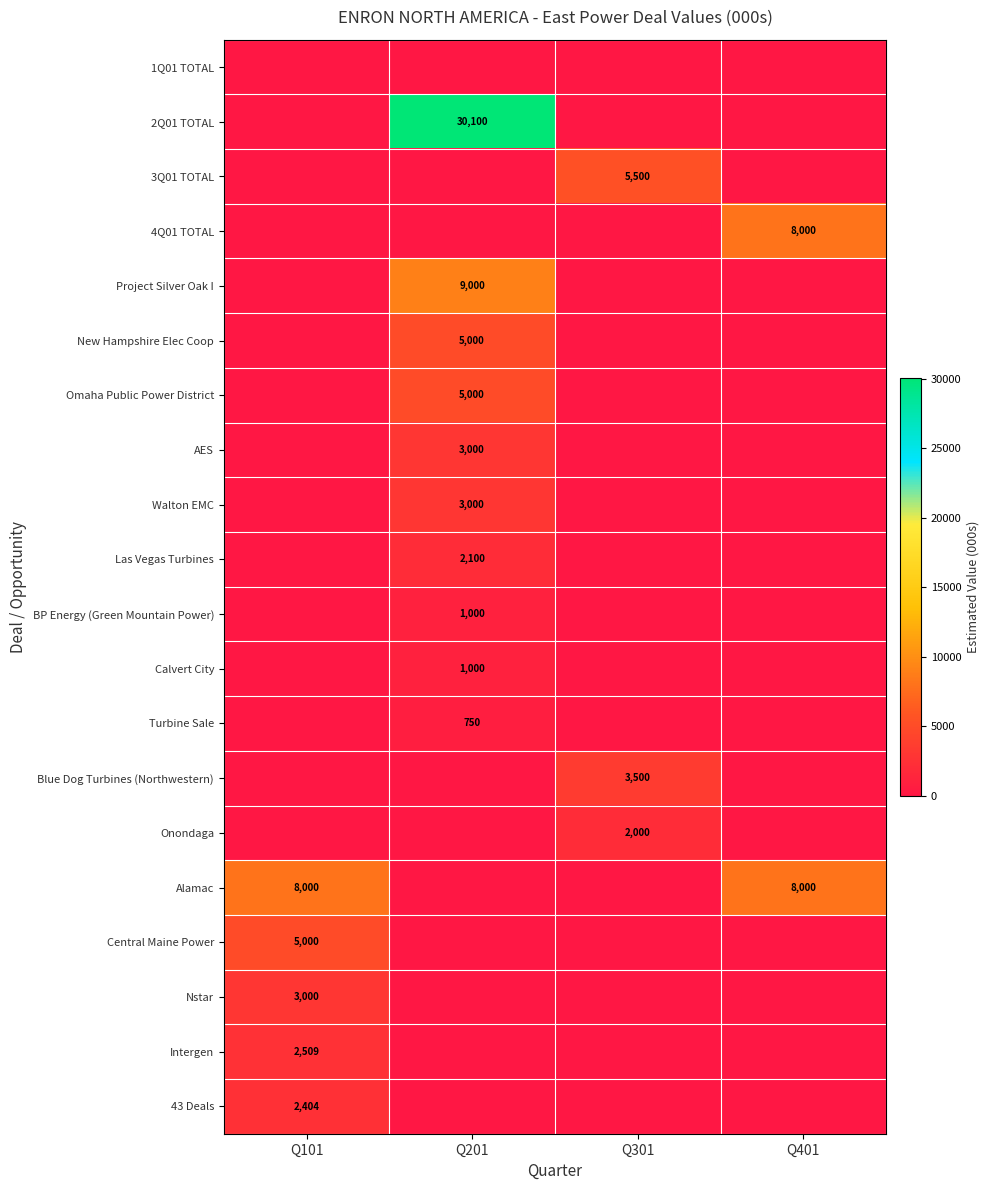

The Las Vegas Turbines series shows -1348 at Q401. True or false?

False